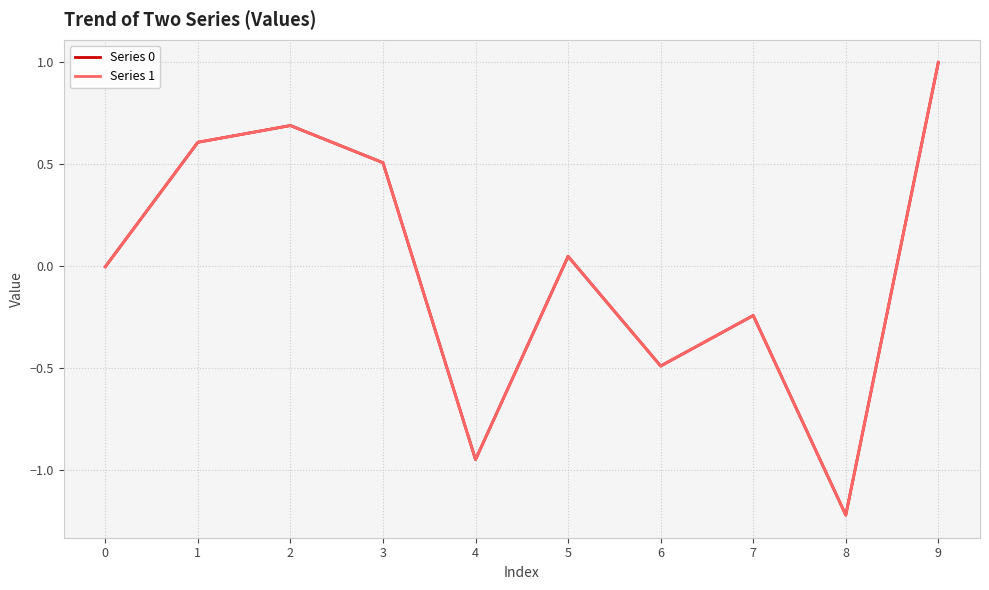

What is the difference between the maximum and minimum values in the Series 1 series?

2.2